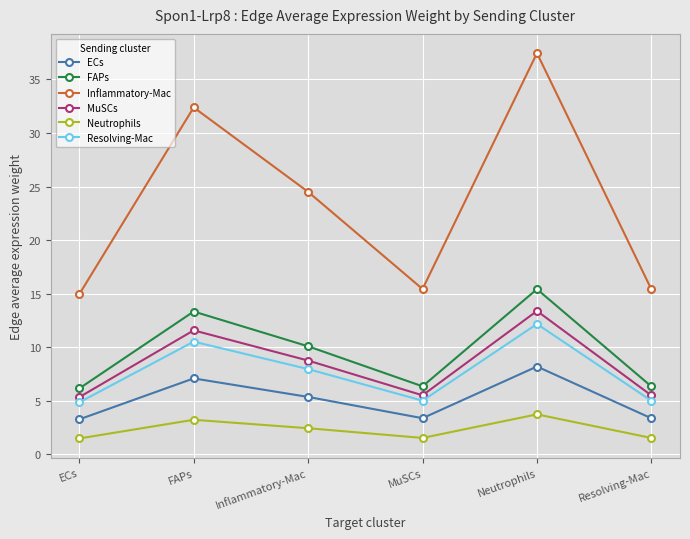

How many distinct data groups are displayed?

6